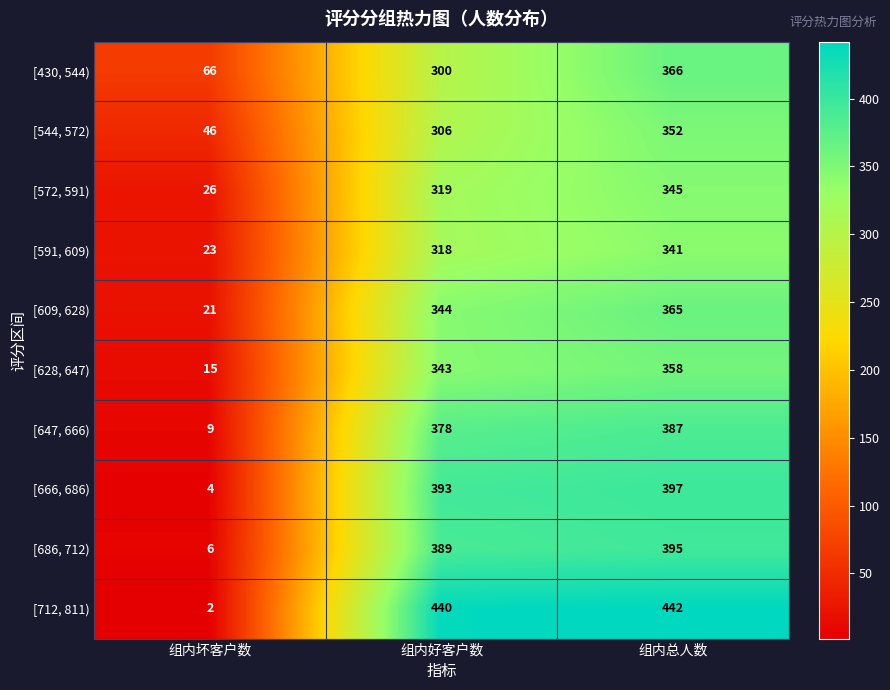

What is the maximum value shown in the chart?

442